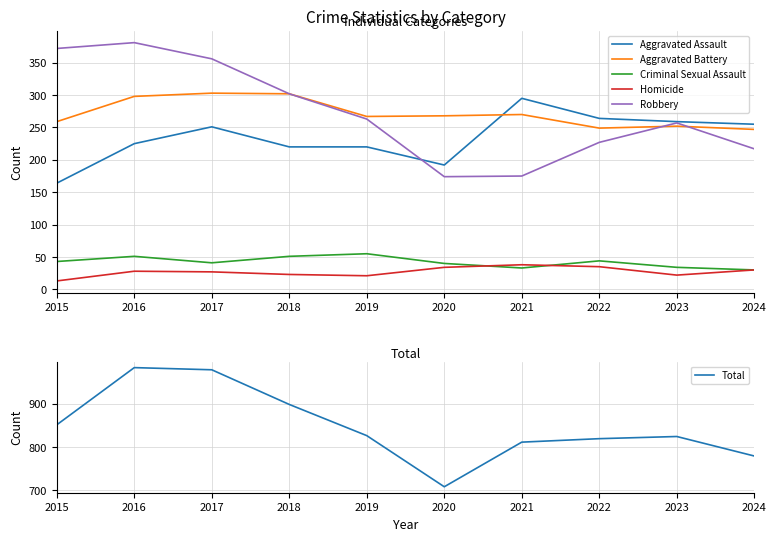

Which series changed the most between 2018 and 2024?

Total